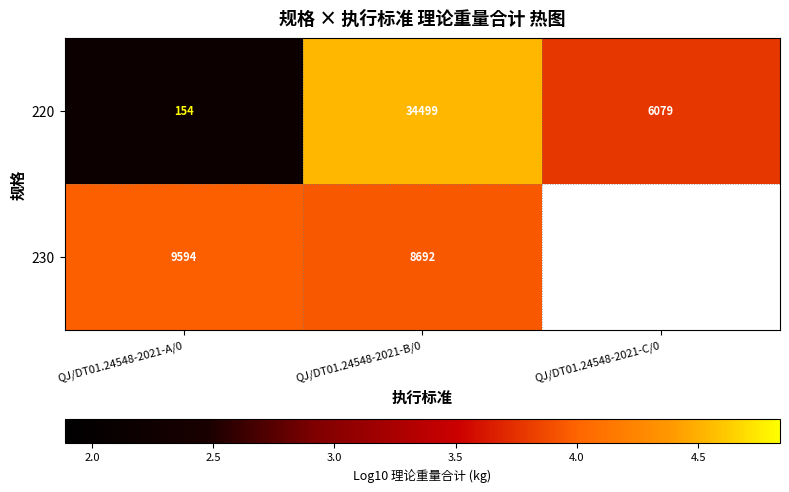

Where is 220 nearest to the value 3?

QJ/DT01.24548-2021-C/0